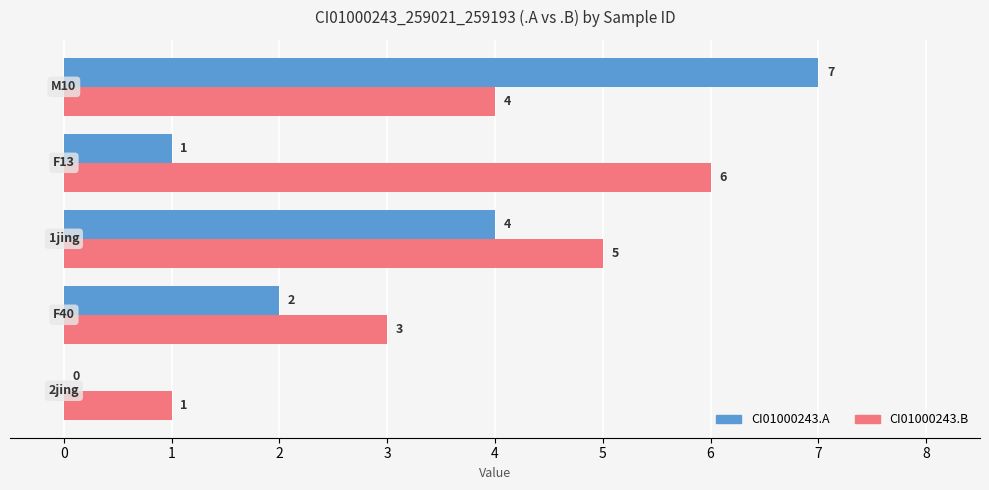

What are all the series names shown in the legend?

CI01000243.A, CI01000243.B